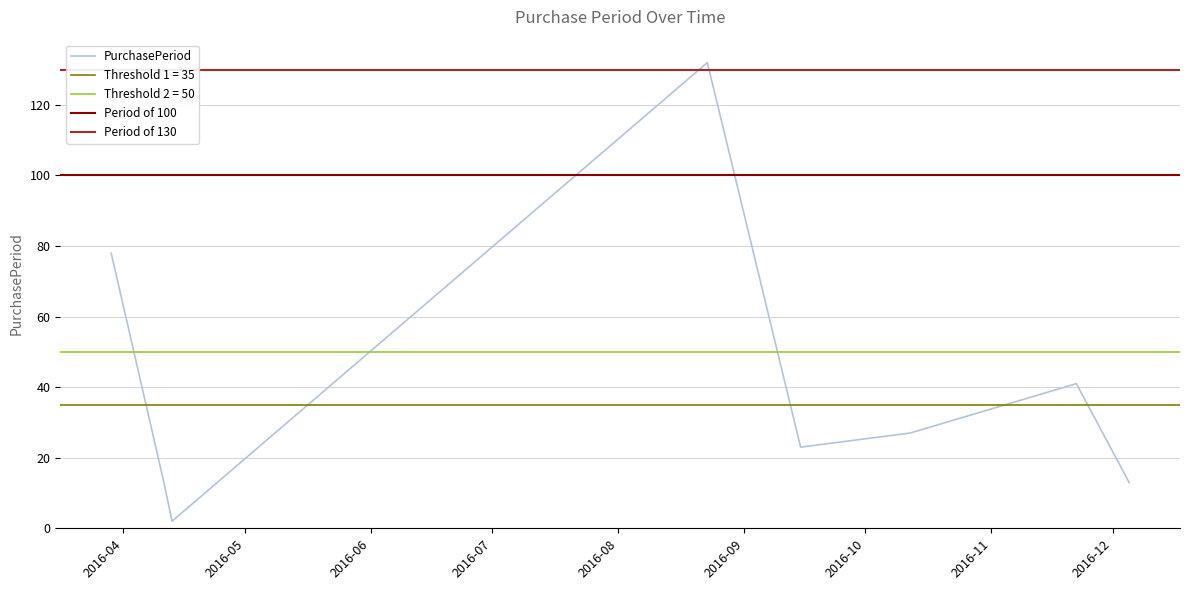

What position from the right is 2016-11-22?

2